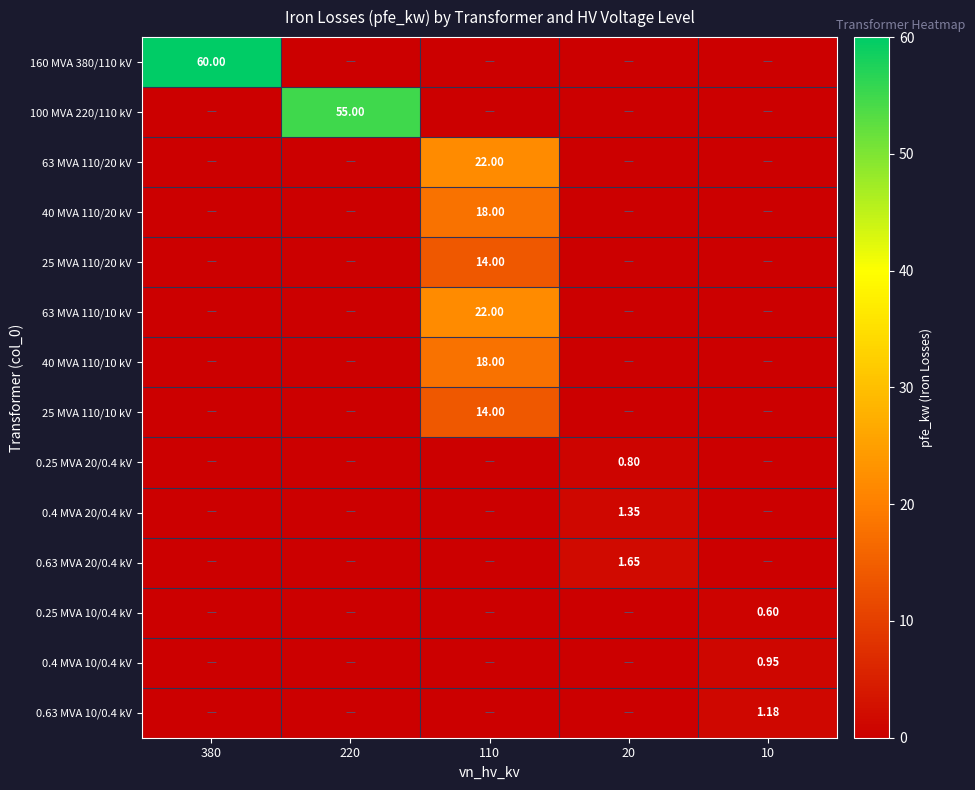

What is the greatest value displayed?

60.0